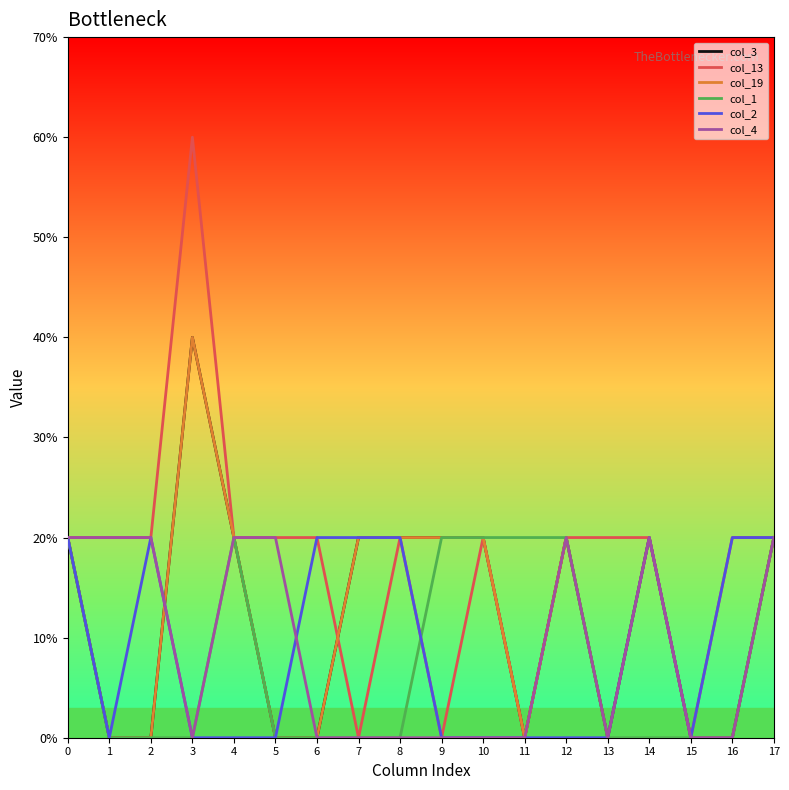

At which category is the sum across all series the highest?

3